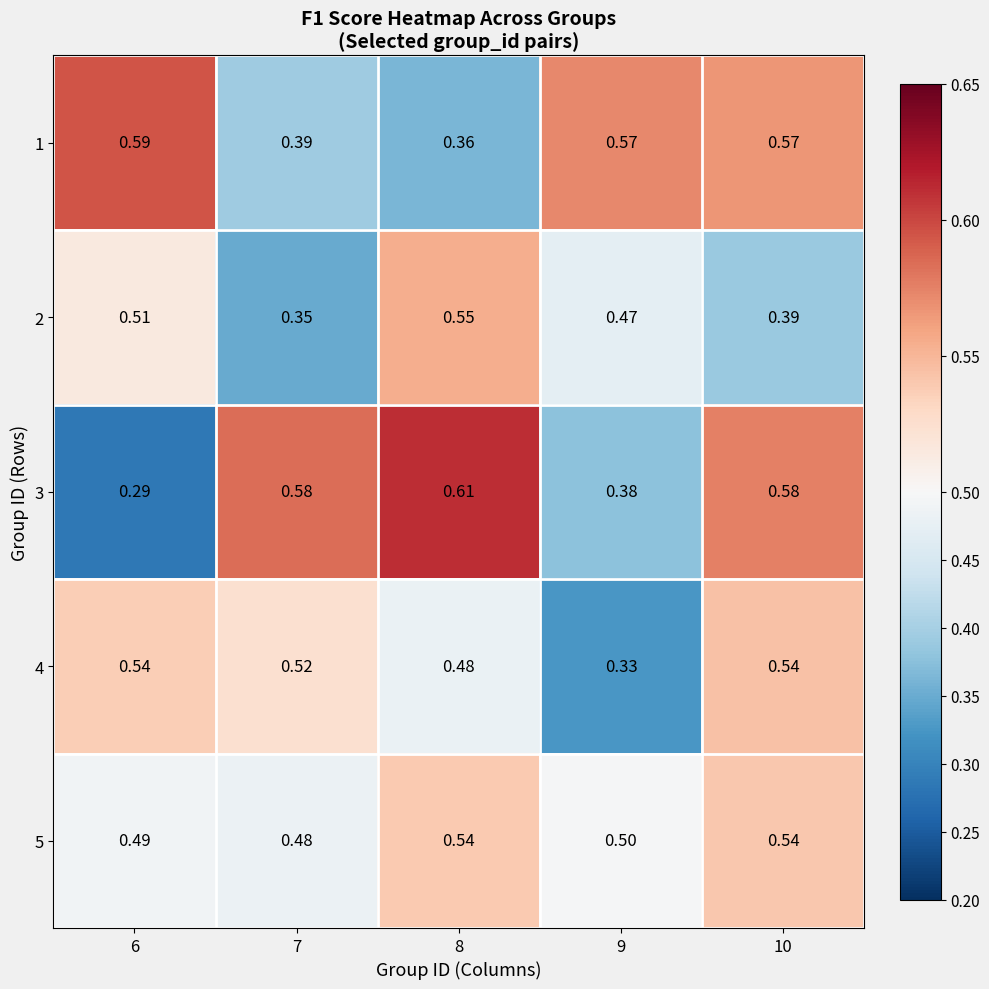

Is the value of 1 at 7 greater than the value of 4 at 7?

No